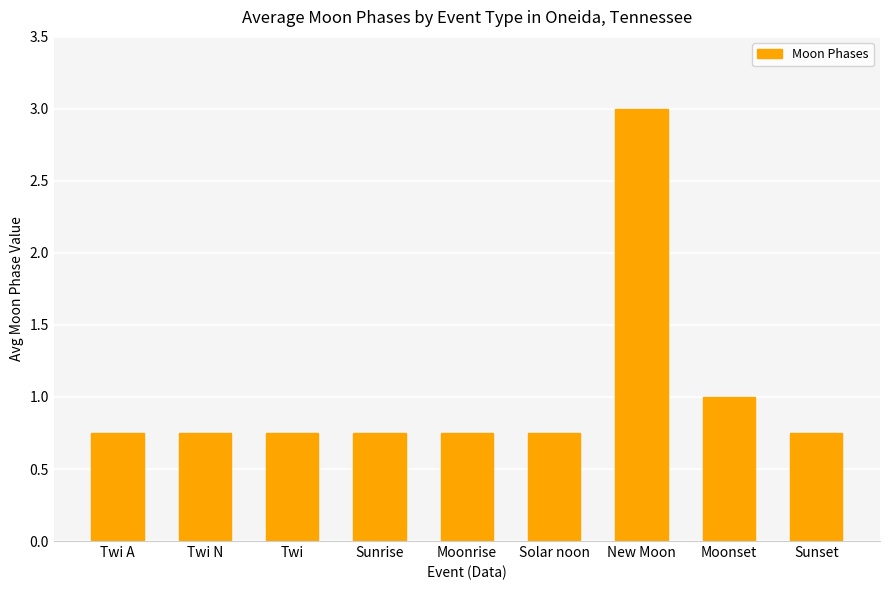

Which label corresponds to the largest value in the chart?

New Moon